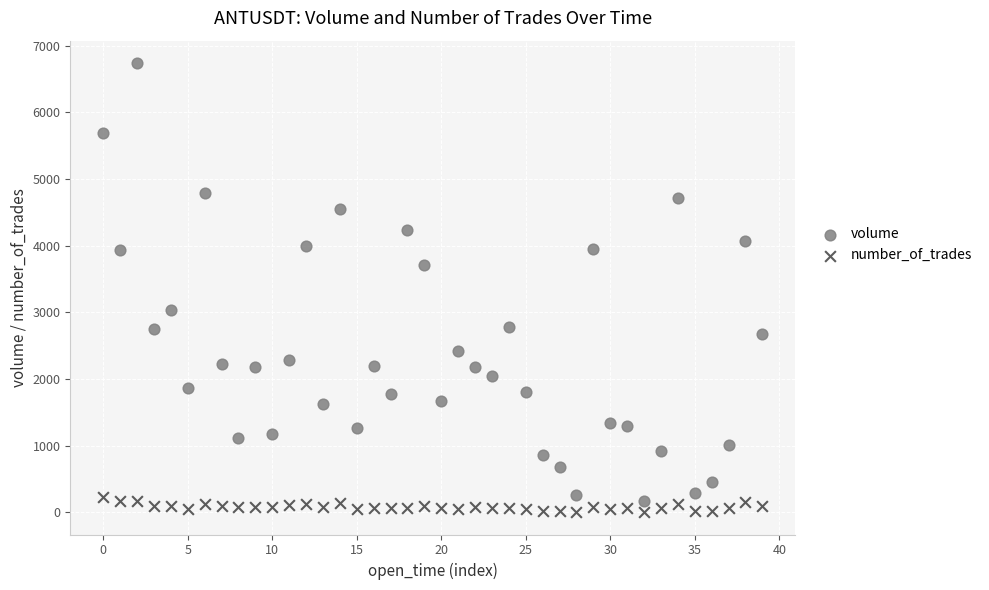

Which series has the largest Y range (max minus min)?

volume